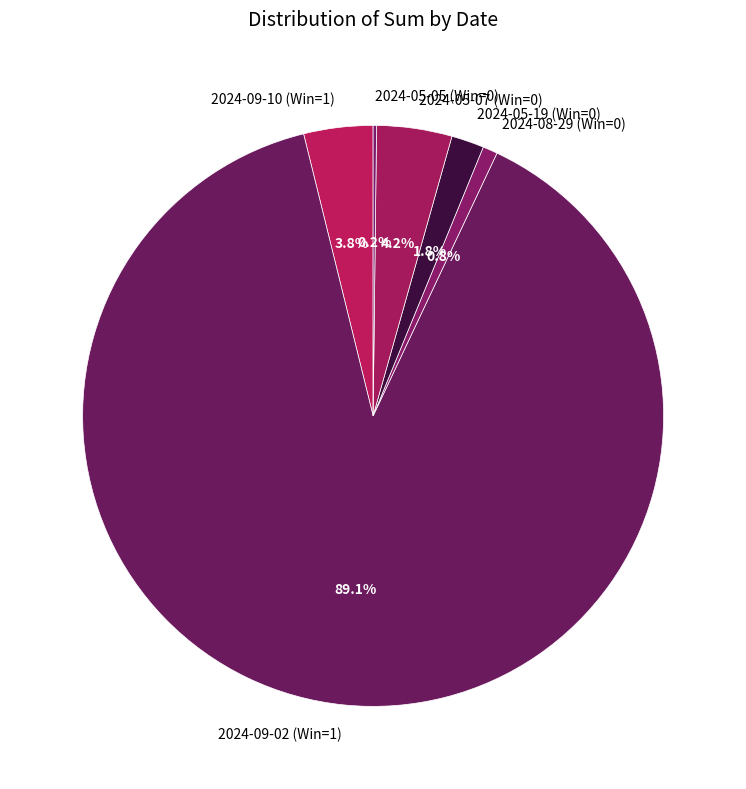

Which has a higher value, 2024-05-19 (Win=0) or 2024-08-29 (Win=0)?

2024-05-19 (Win=0)